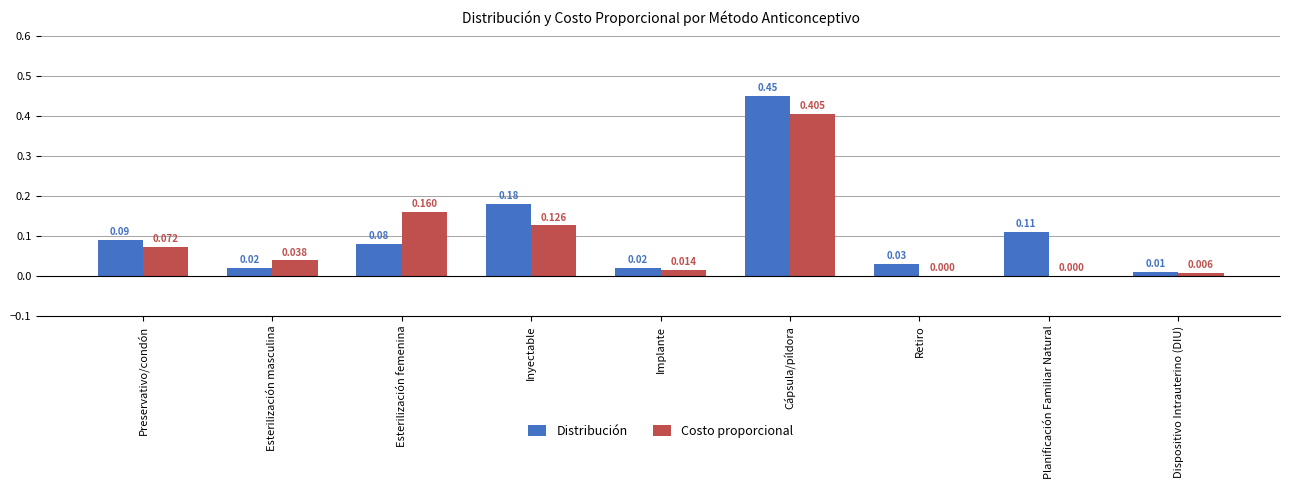

At which label does Costo proporcional reach its peak?

Cápsula/píldora